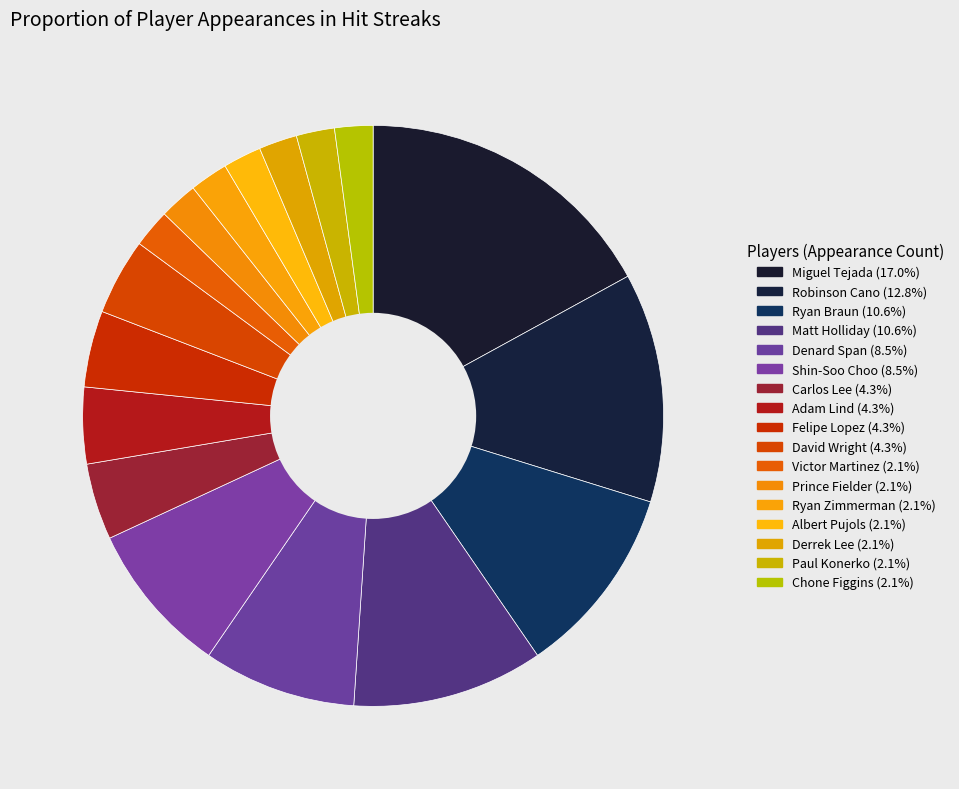

Which slice is the smallest?

Victor Martinez